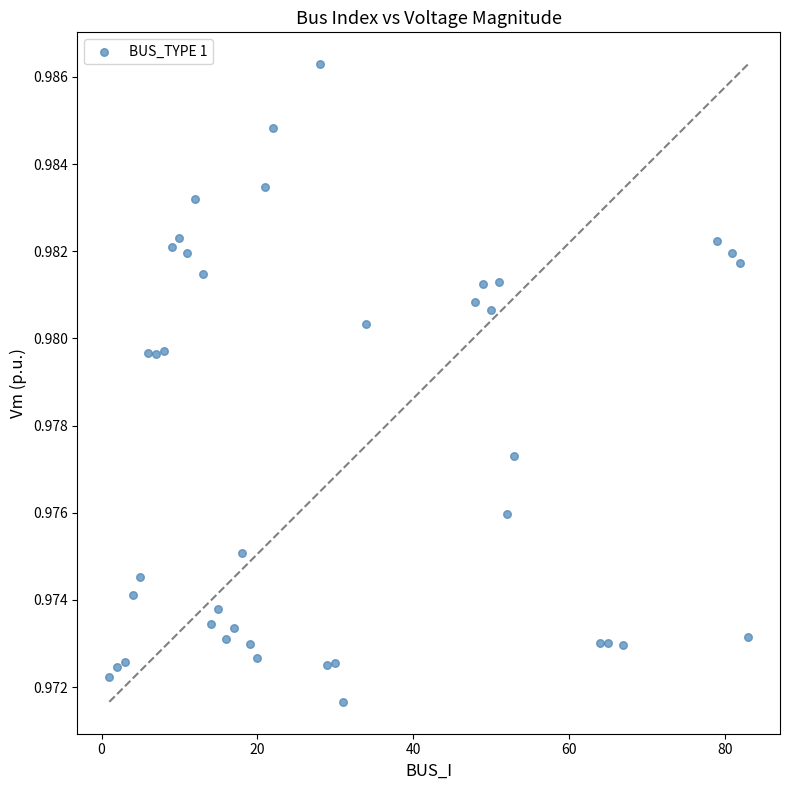

What is the range of X values (max minus min)?

82.0